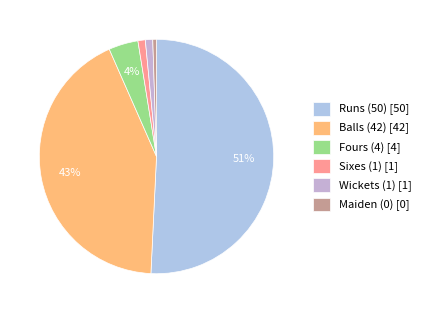

Rank the categories by value from lowest to highest.

Maiden (0), Sixes (1), Wickets (1), Fours (4), Balls (42), Runs (50)